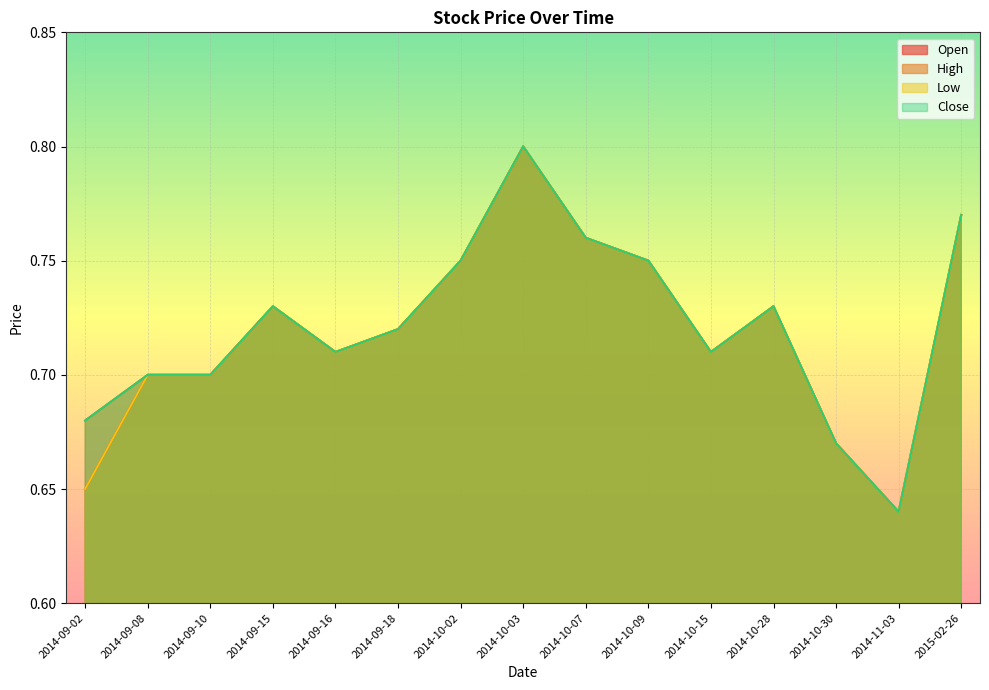

At 2014-09-15, list the series in order from largest to smallest.

Open, High, Low, Close